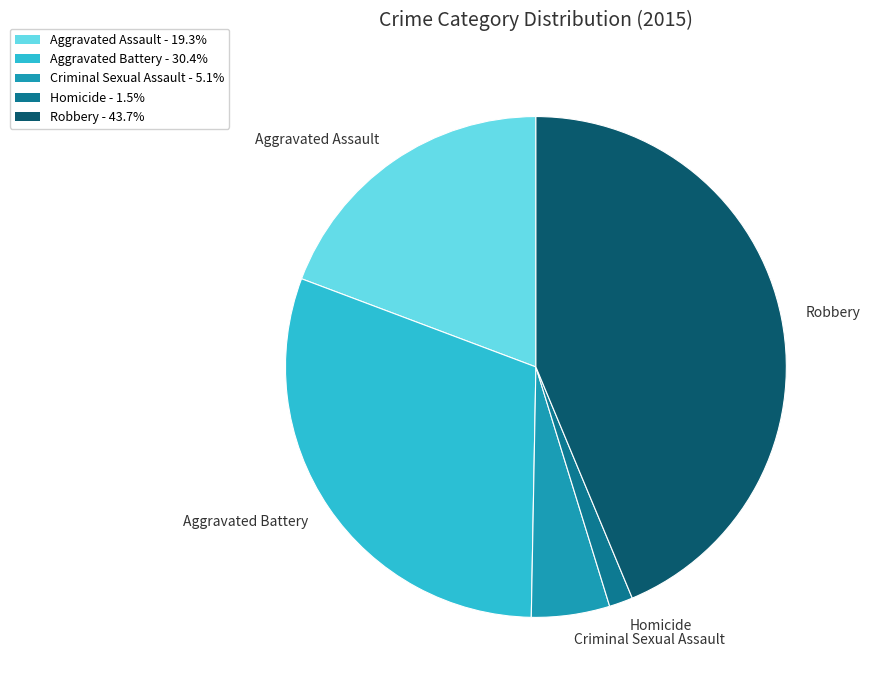

Rank the categories by value from highest to lowest.

Robbery, Aggravated Battery, Aggravated Assault, Criminal Sexual Assault, Homicide